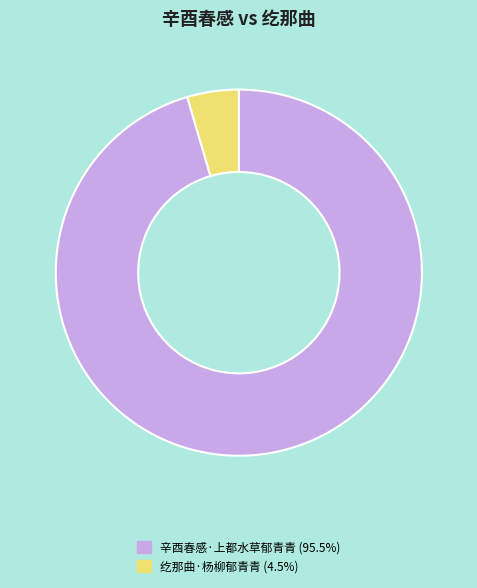

Does 辛酉春感·上都水草郁青青 account for over 50% of the chart?

Yes